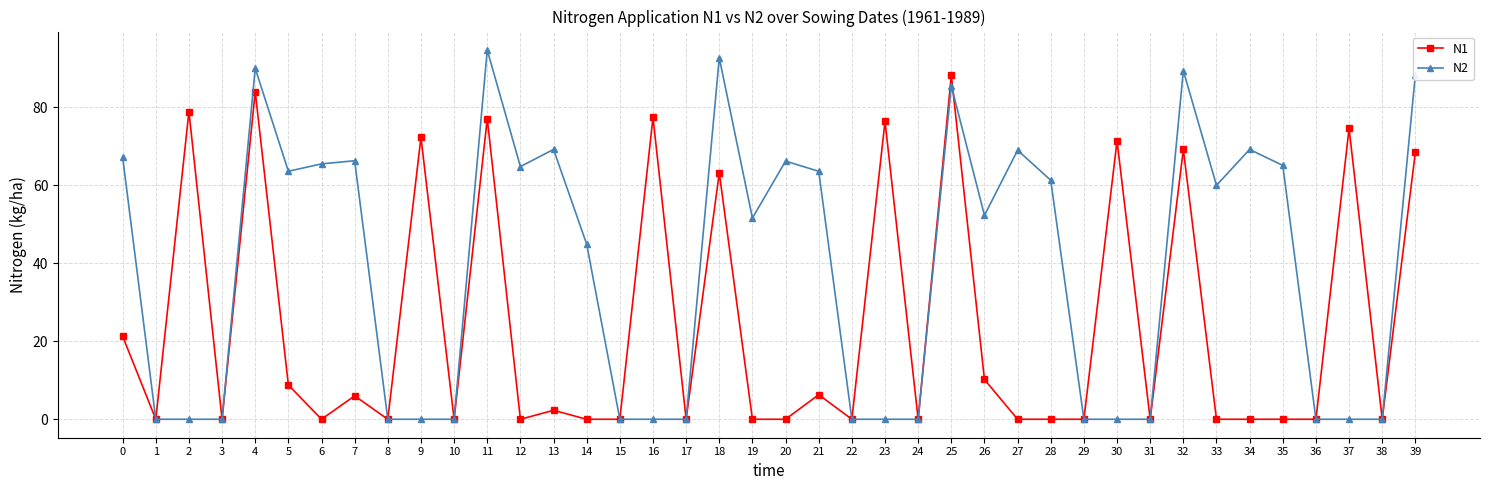

What is the value of the N1 point at the 1st from the left?

21.3